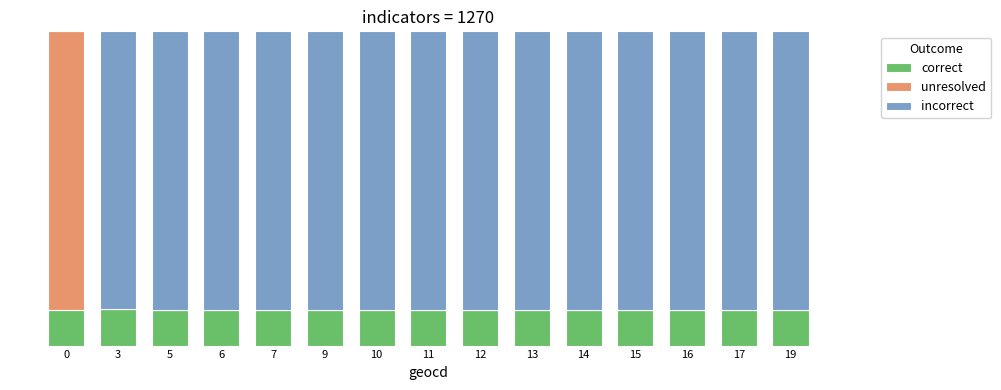

What are all the series names shown in the legend?

correct, unresolved, incorrect